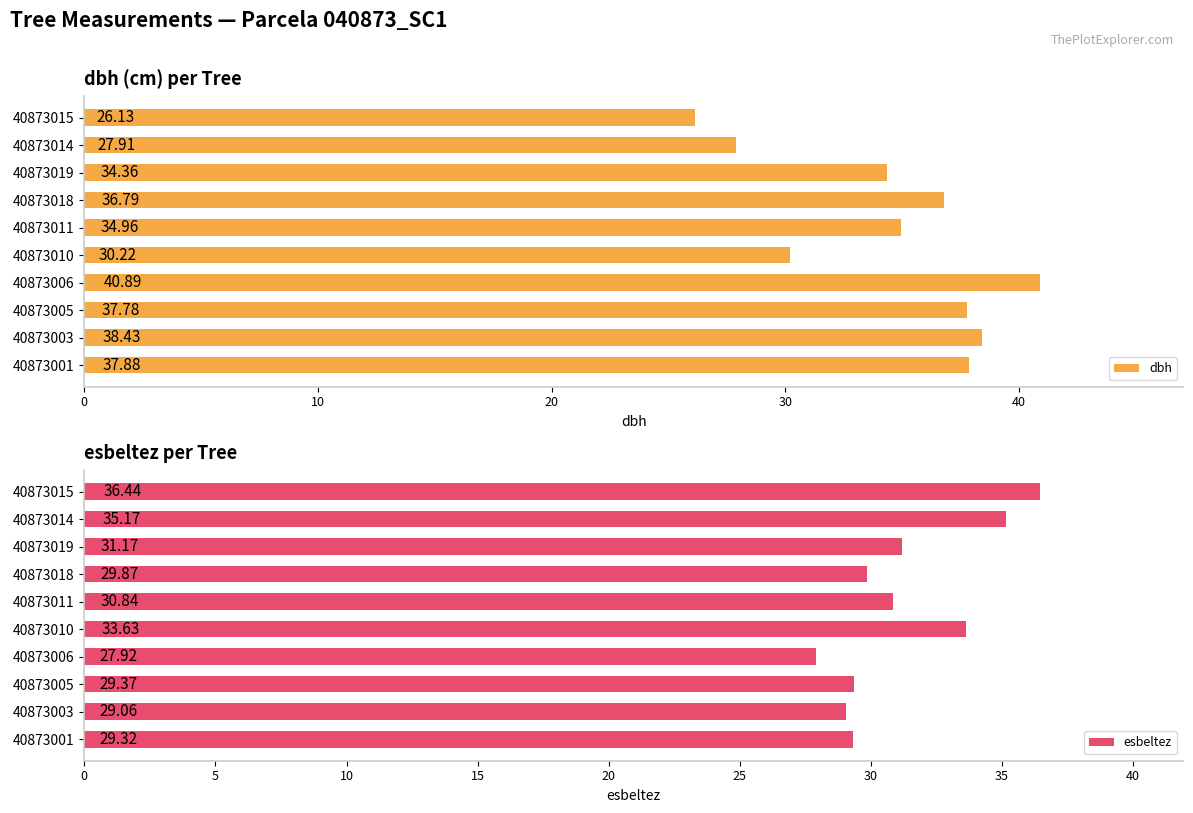

Does the chart contain any negative values?

No